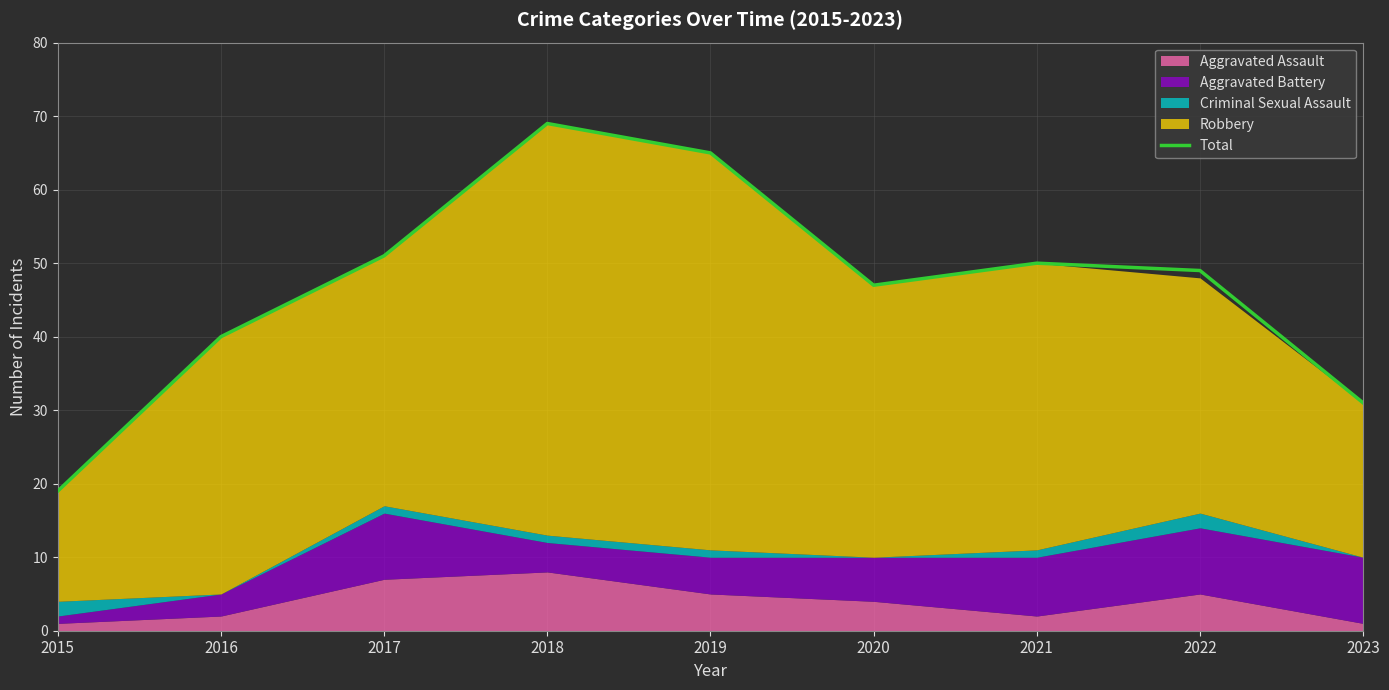

What is the value of the 5th point from the left?

65